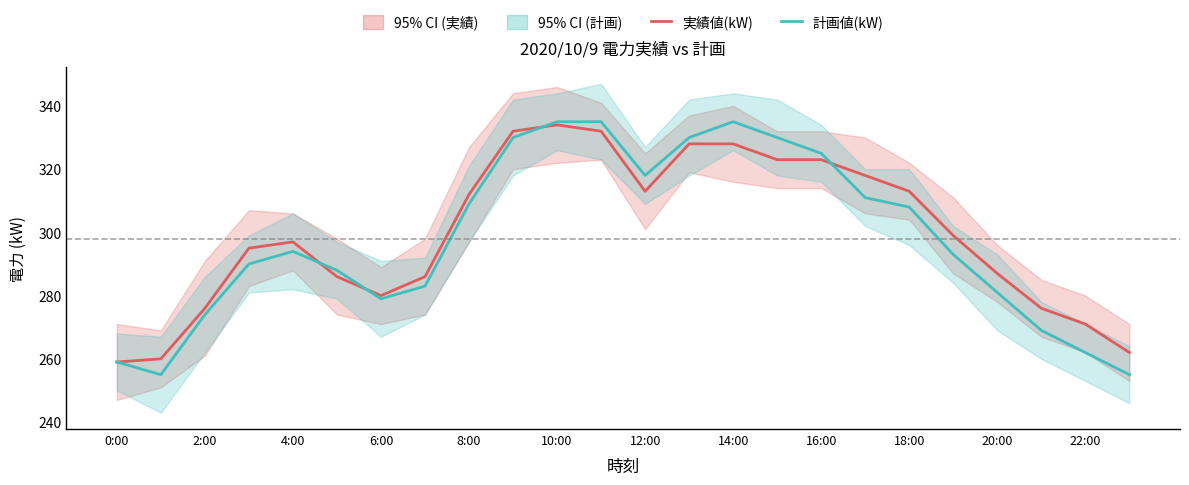

Is this an area chart (filled region under the line)?

No